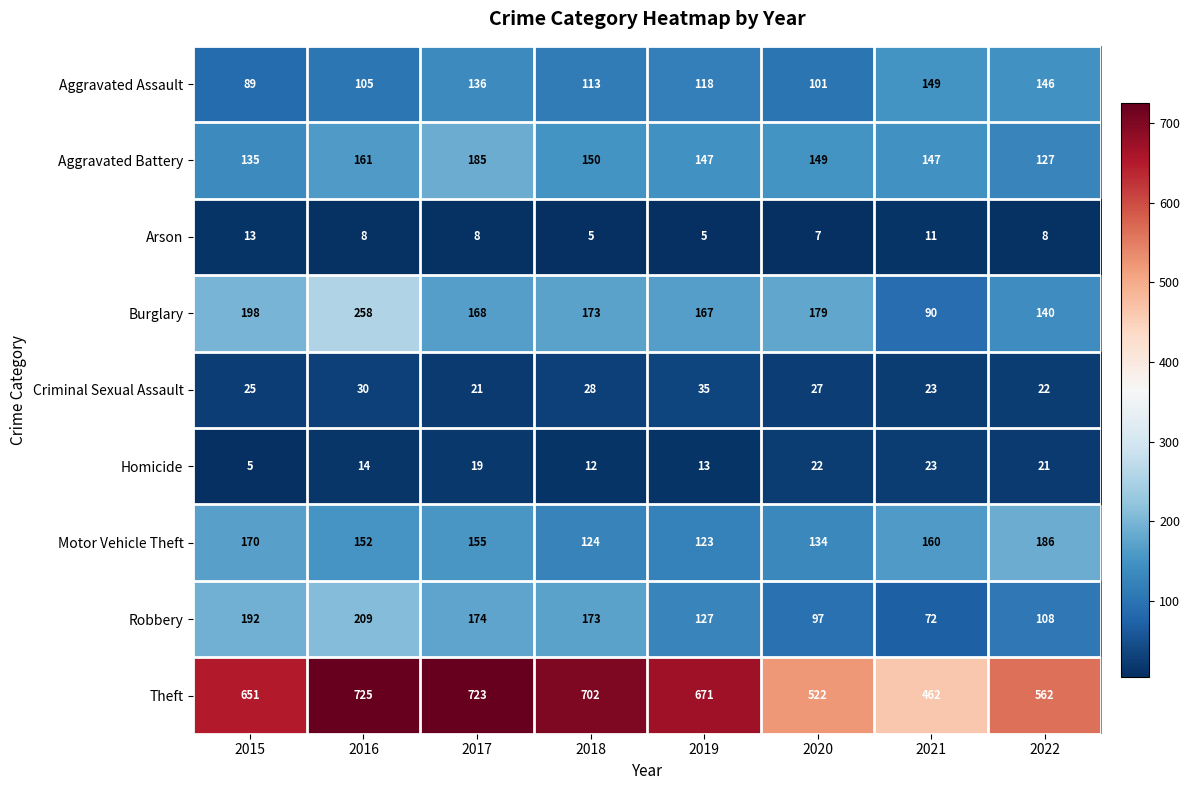

How many categories are shown in the chart?

8